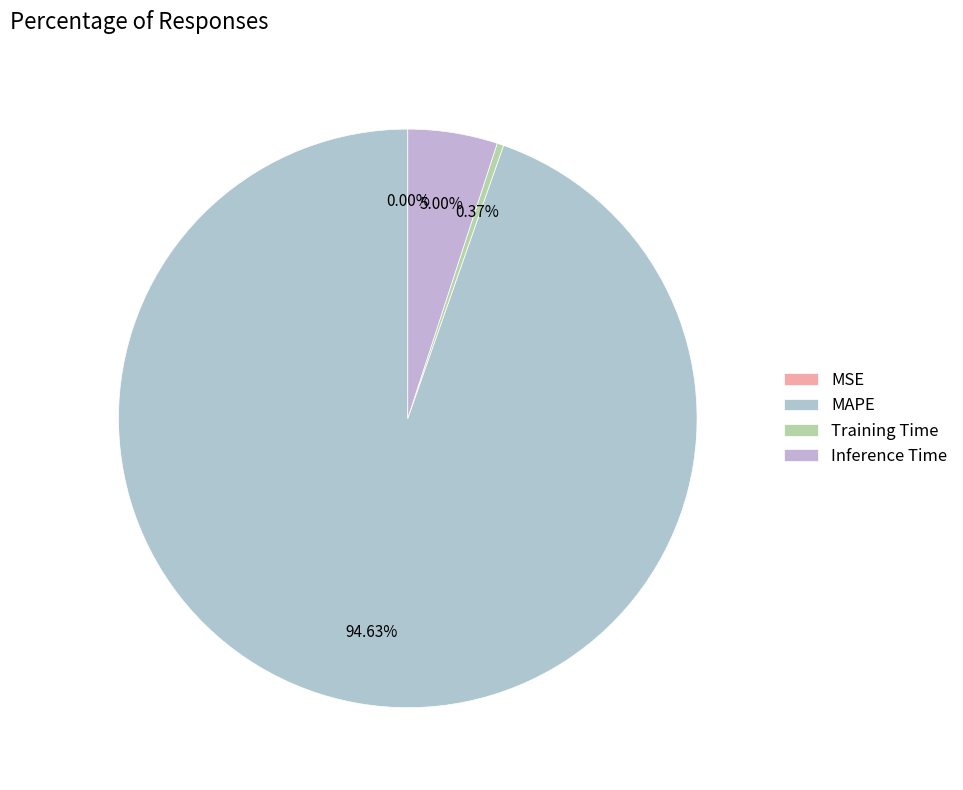

Which slice is the smallest?

MSE